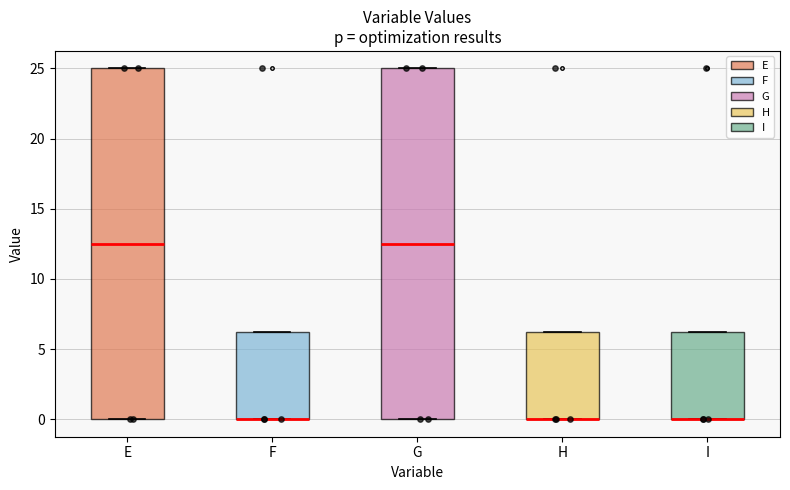

Where is the lower edge of the box for F on the y-axis? The values are not printed on the chart, so give them approximately, as read against the axis.

0.0